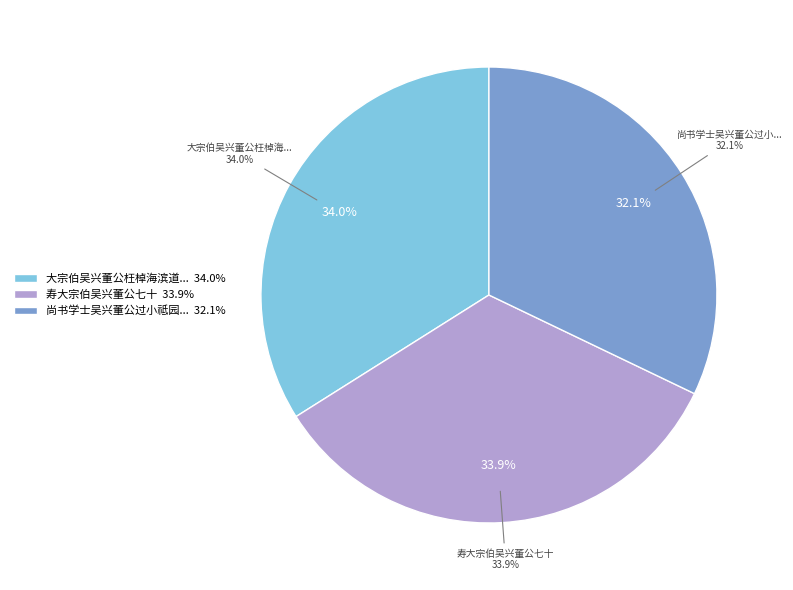

True or false: 大宗伯吴兴董公枉棹海滨道返命进士长君代访且赠长律饰奖过情愧感之情托之申和 accounts for 34% of the total.

True